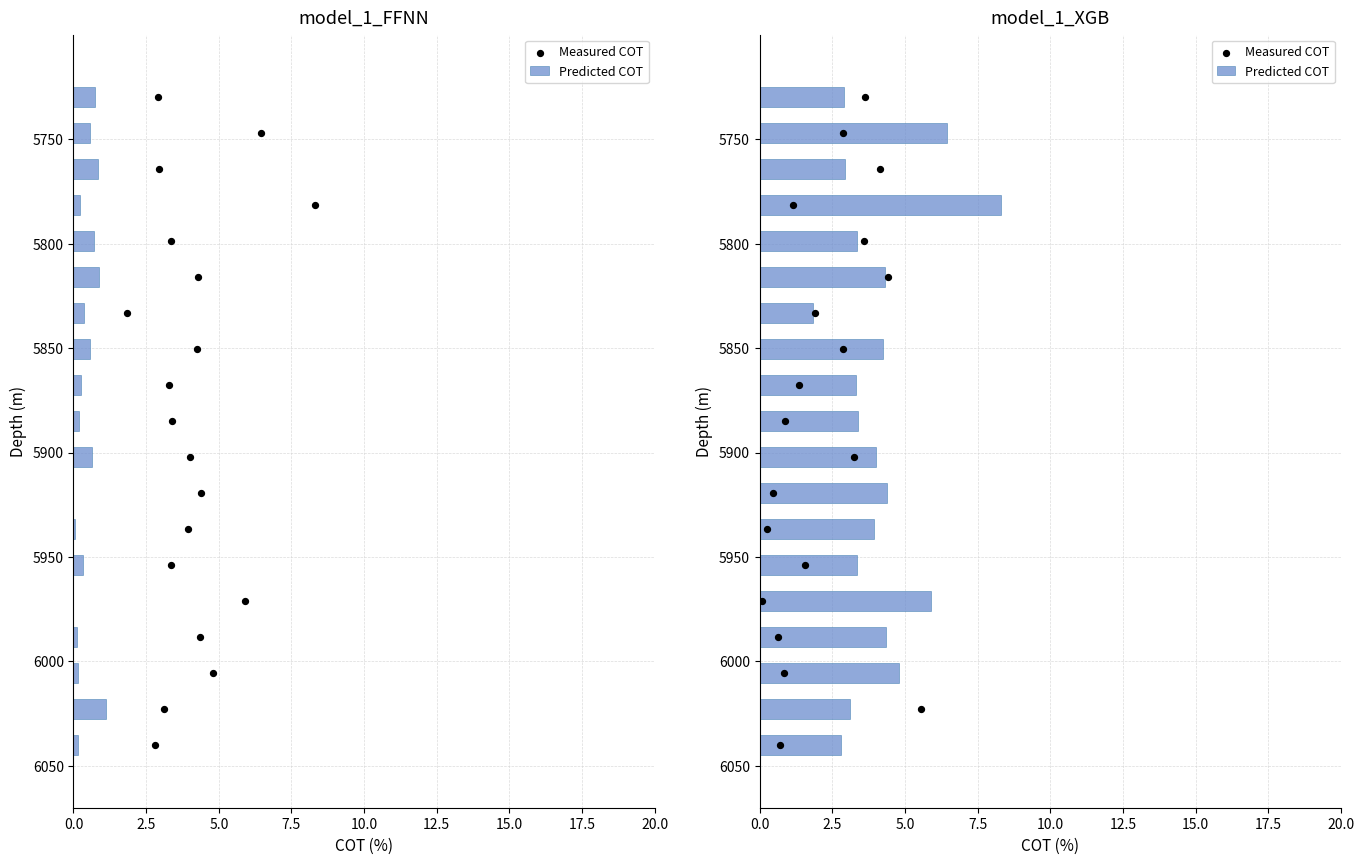

Between 12.5 and 17.5, which is larger?

17.5